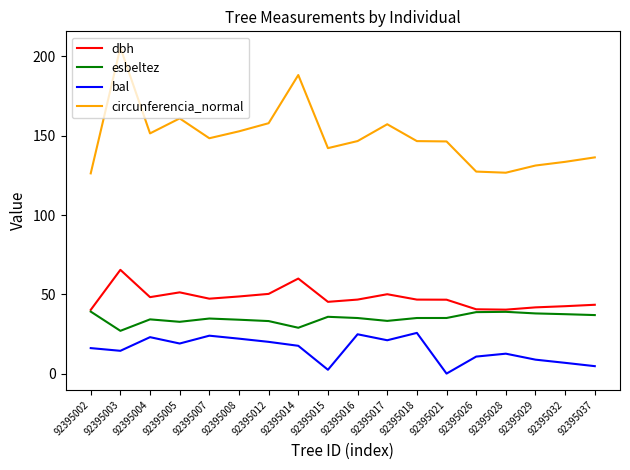

Which label corresponds to the largest value in the chart?

92395003